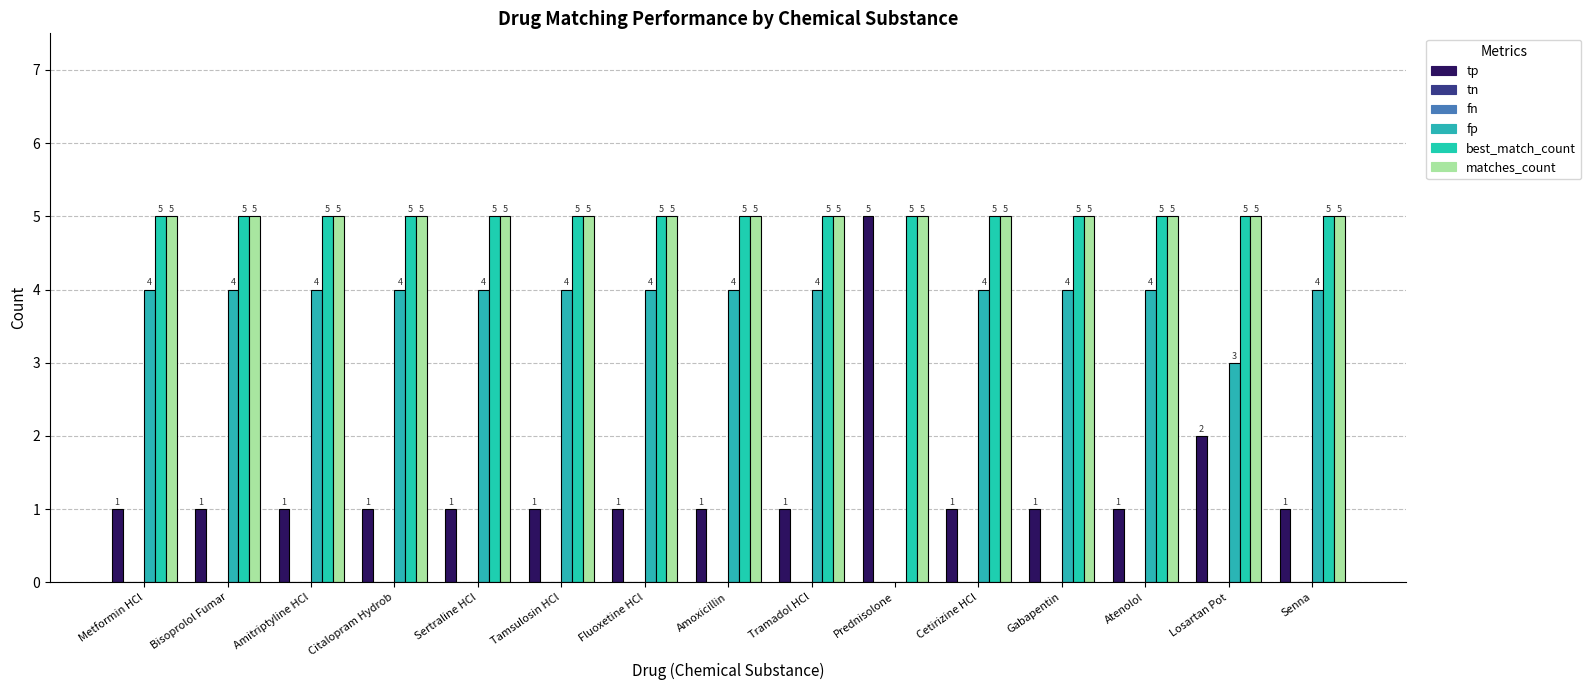

What is the maximum value shown in the chart?

5